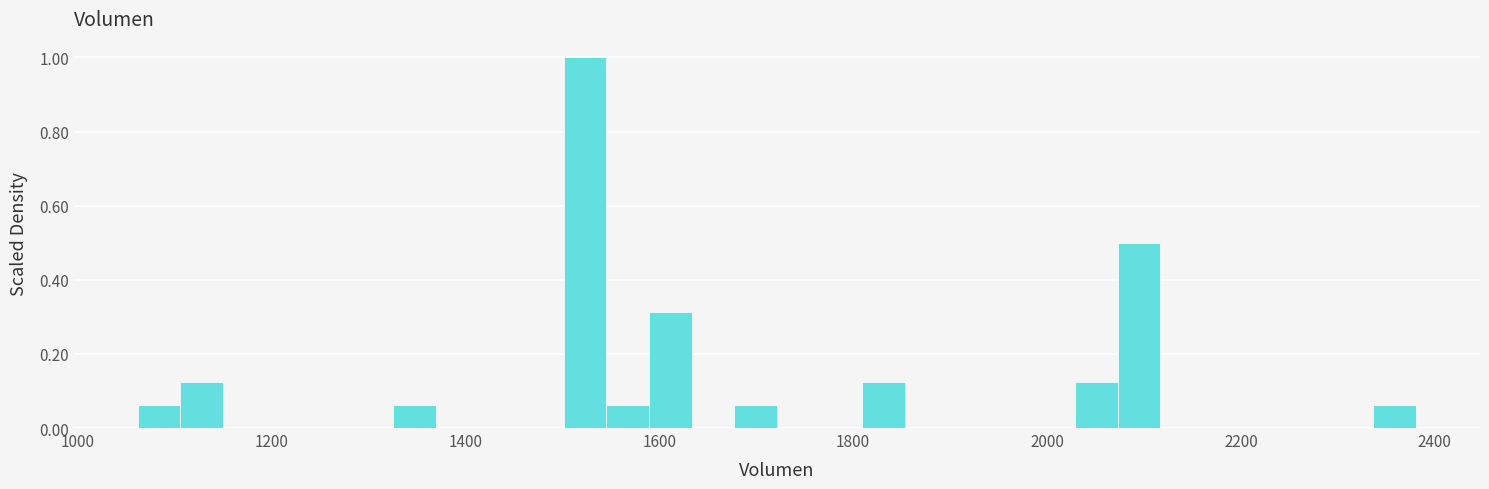

Around what value on the x-axis is the tallest bar? Give the approximate position of its centre, as read against the axis.

1520